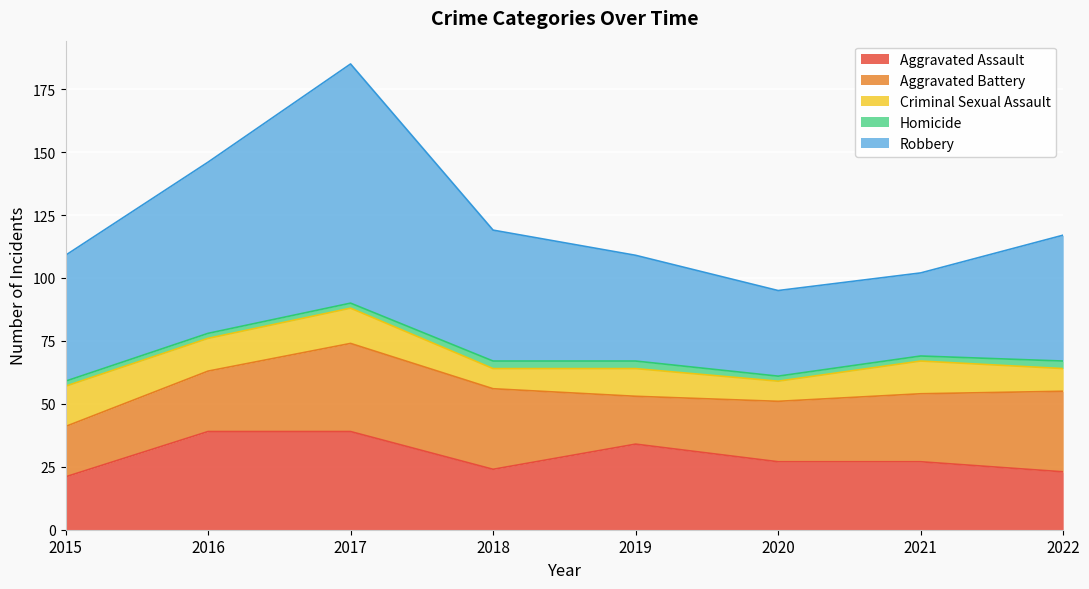

Reading left to right, extract all data points from this chart.

Aggravated Assault: 21	39	39	24	34	27	27	23
Aggravated Battery: 20	24	35	32	19	24	27	32
Criminal Sexual Assault: 16	13	14	8	11	8	13	9
Homicide: 2	2	2	3	3	2	2	3
Robbery: 50	68	95	52	42	34	33	50